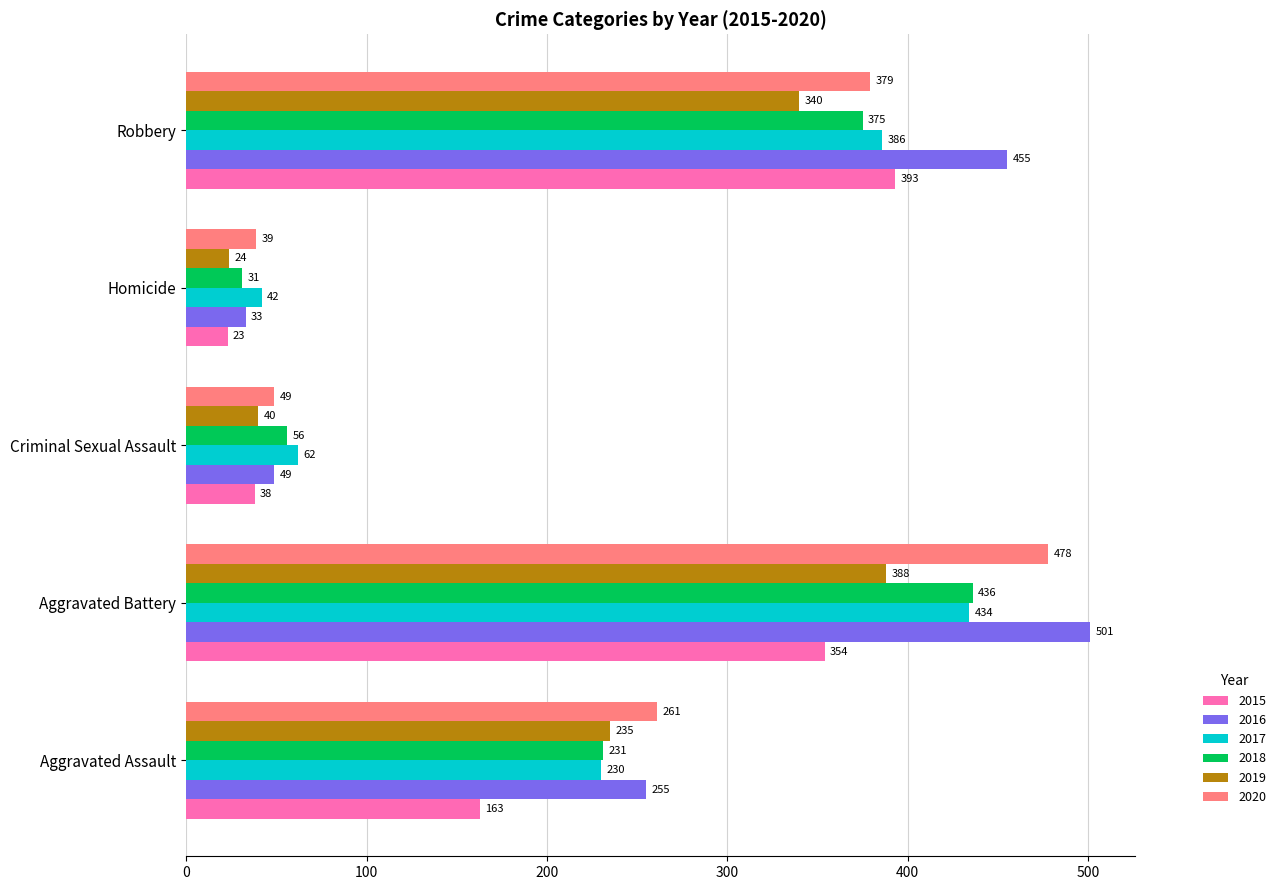

Rank the categories by 2019 value from highest to lowest.

Aggravated Battery, Robbery, Aggravated Assault, Criminal Sexual Assault, Homicide